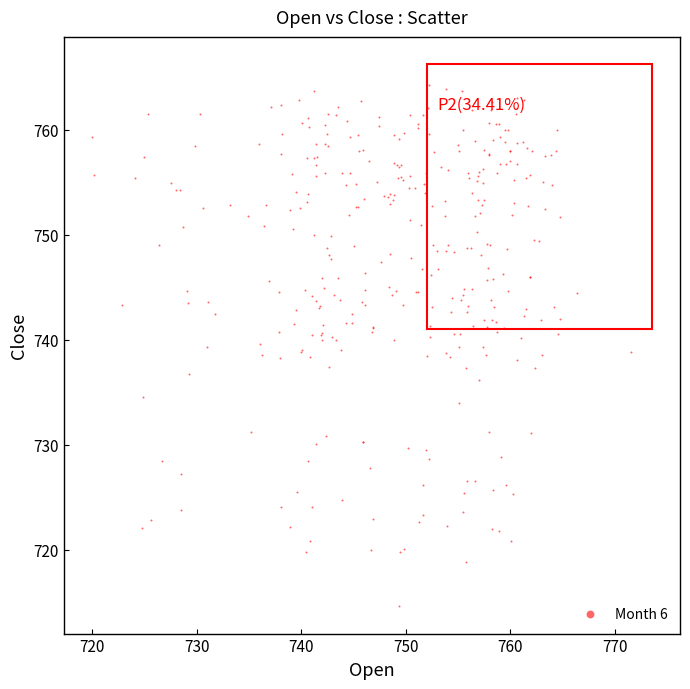

What is the range of X values (max minus min)?

51.6